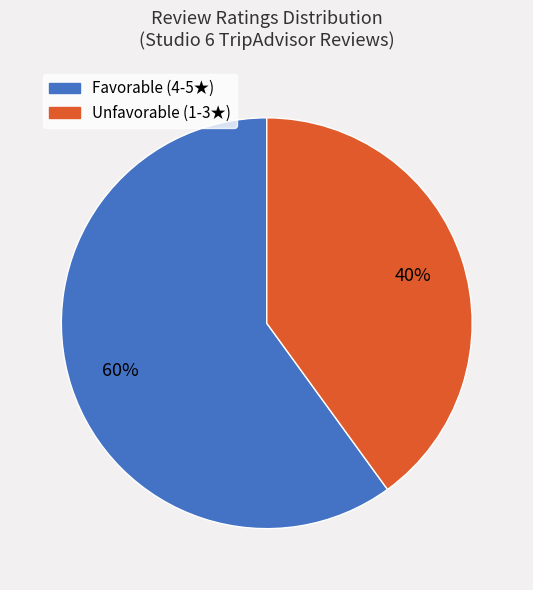

To the nearest percent, what is the difference between the largest and smallest slice percentages?

20%